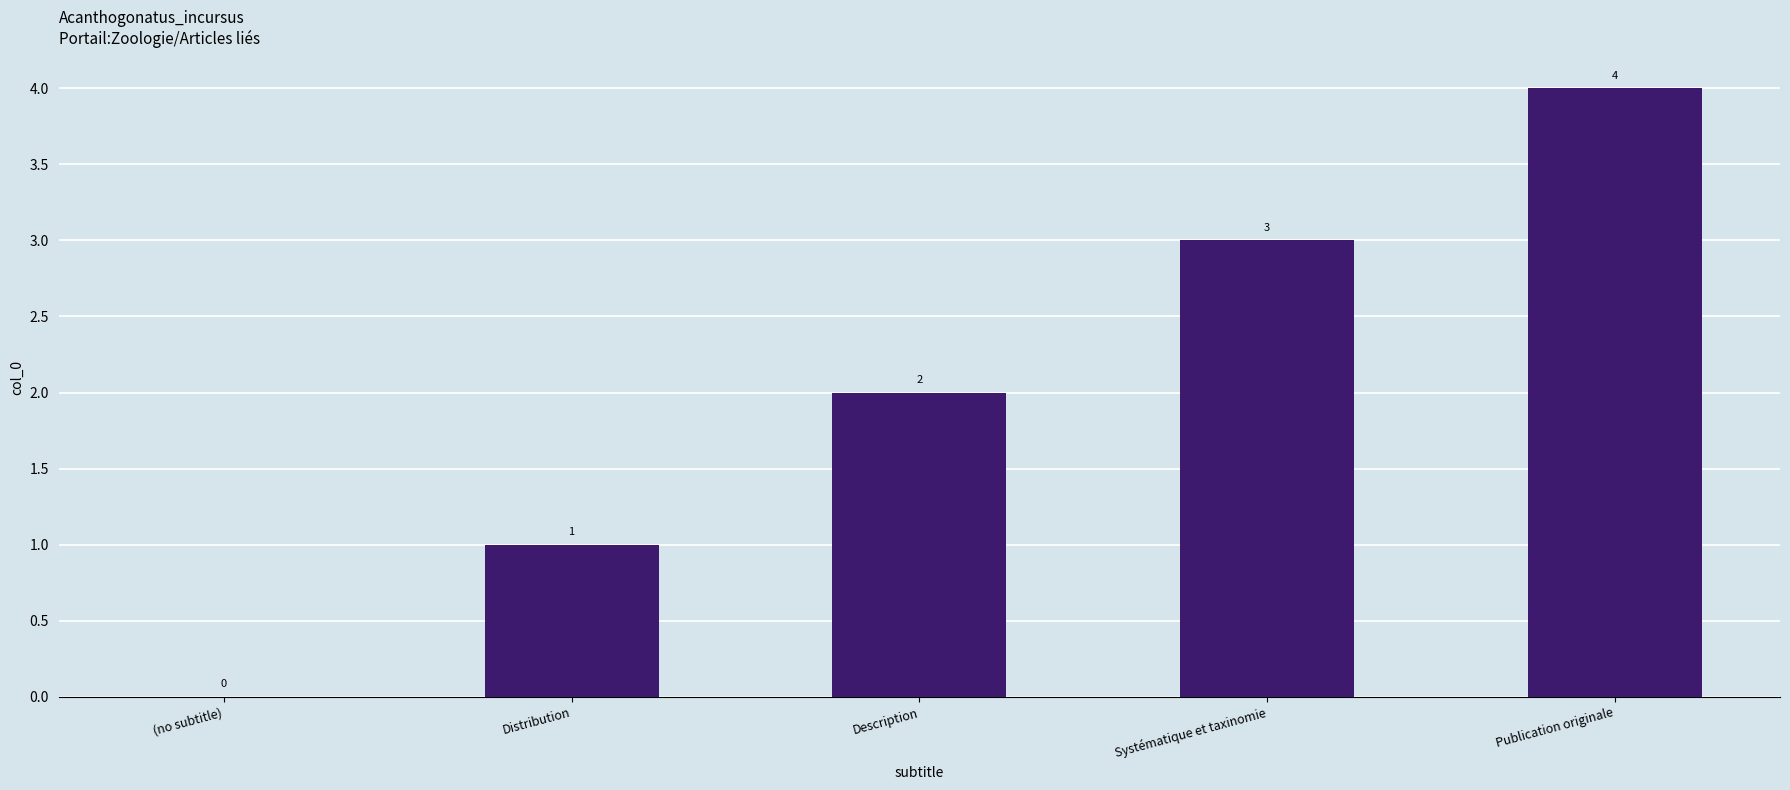

Where is the data nearest to the value 2?

Description